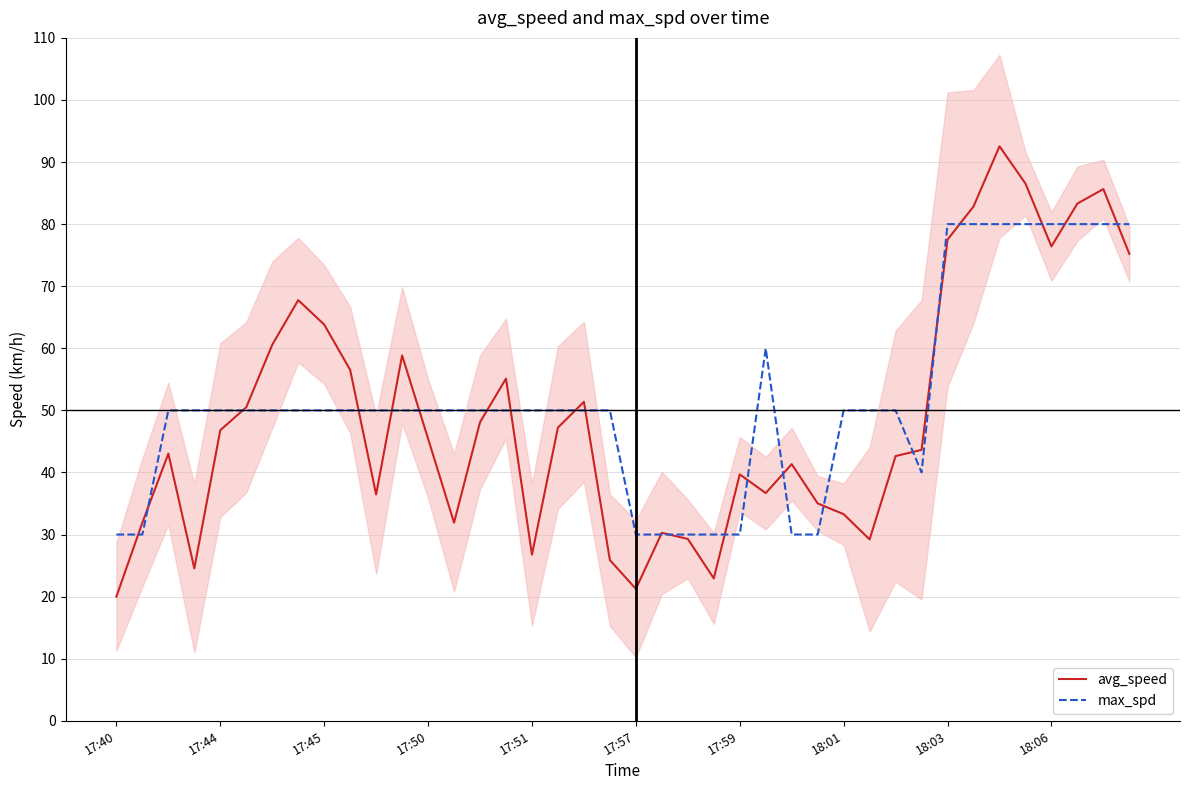

What are all the series names shown in the legend?

avg_speed, max_spd